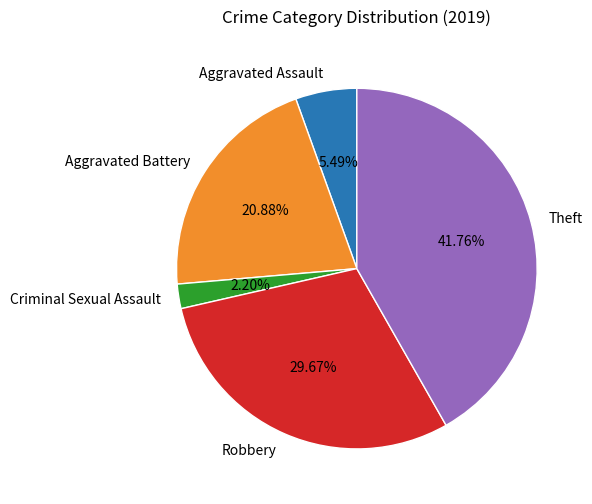

Rank the categories by value from lowest to highest.

Criminal Sexual Assault, Aggravated Assault, Aggravated Battery, Robbery, Theft